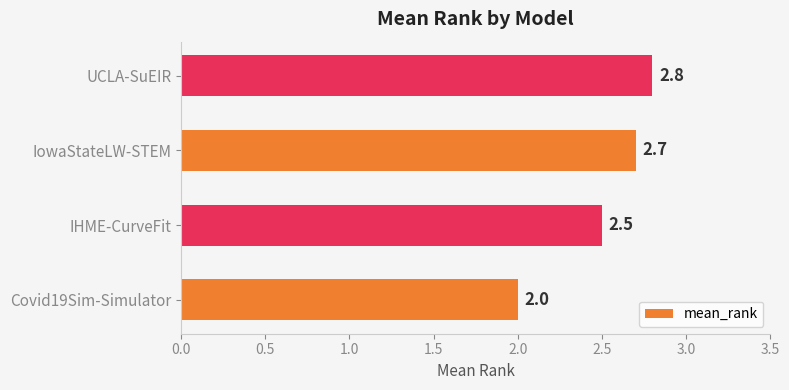

What is the difference between the second highest and minimum values?

0.7